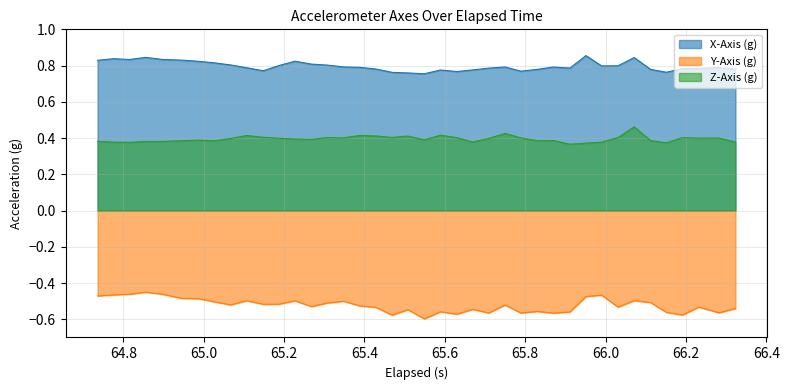

Which series has the widest spread of values?

Y-Axis (g)